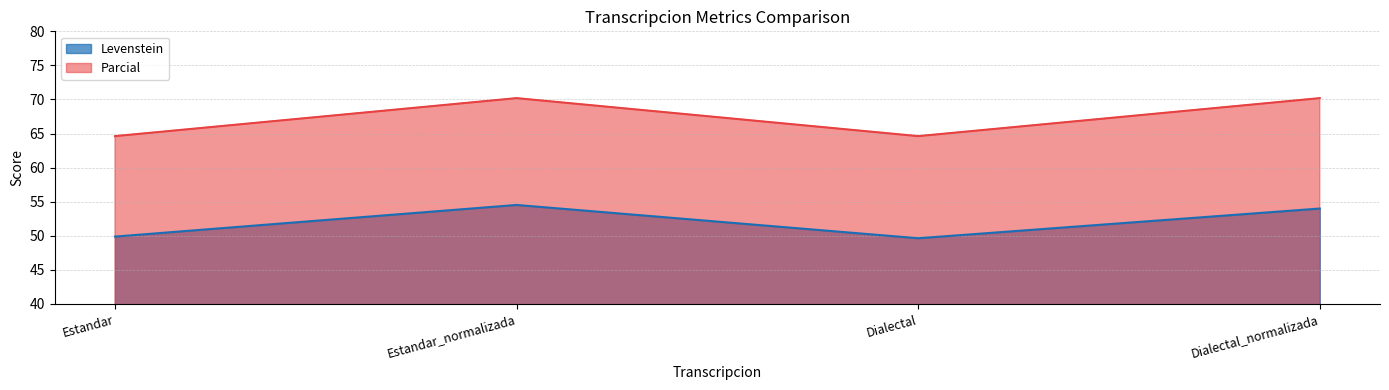

Is the value of Levenstein at Dialectal greater than the value of Parcial at Dialectal?

No